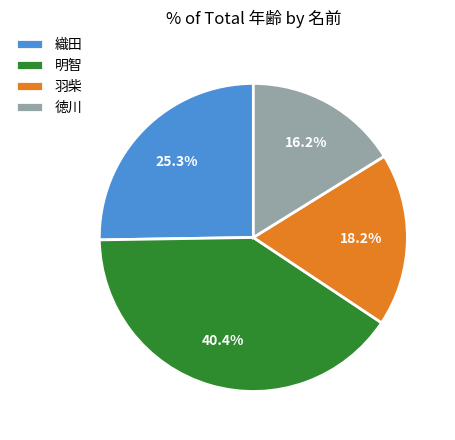

Which slice is the largest?

明智